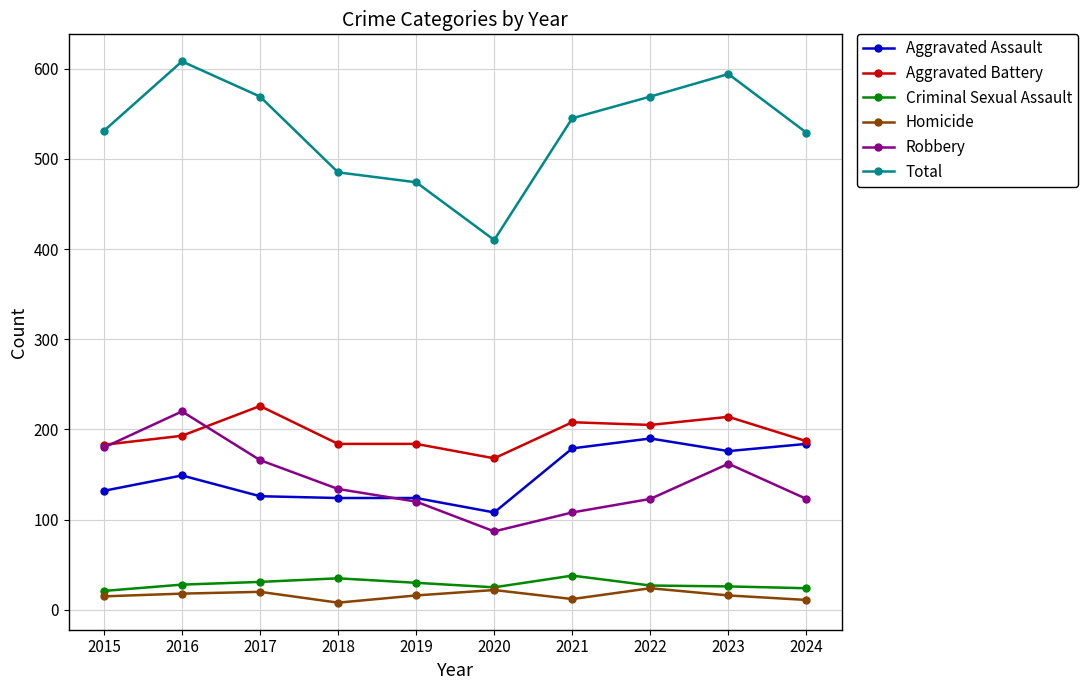

Which series has the widest spread of values?

Total